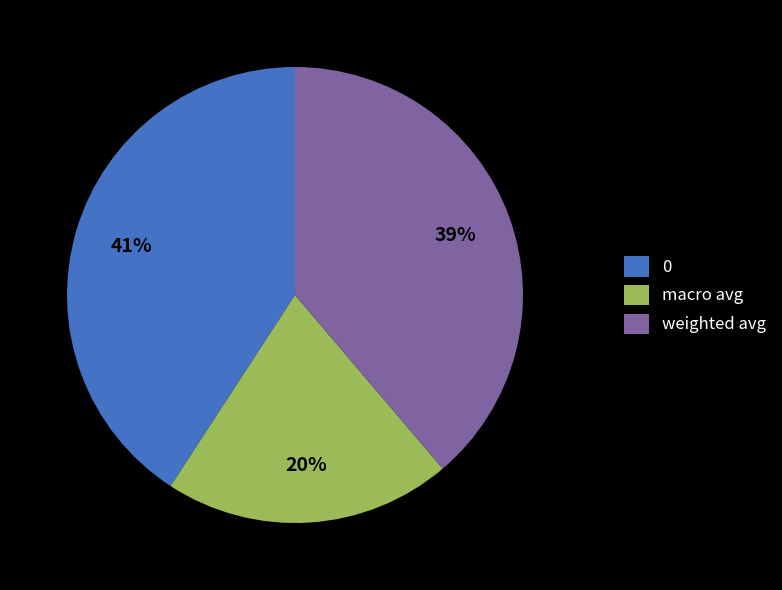

The weighted avg slice represents 33% of the pie. True or false?

False